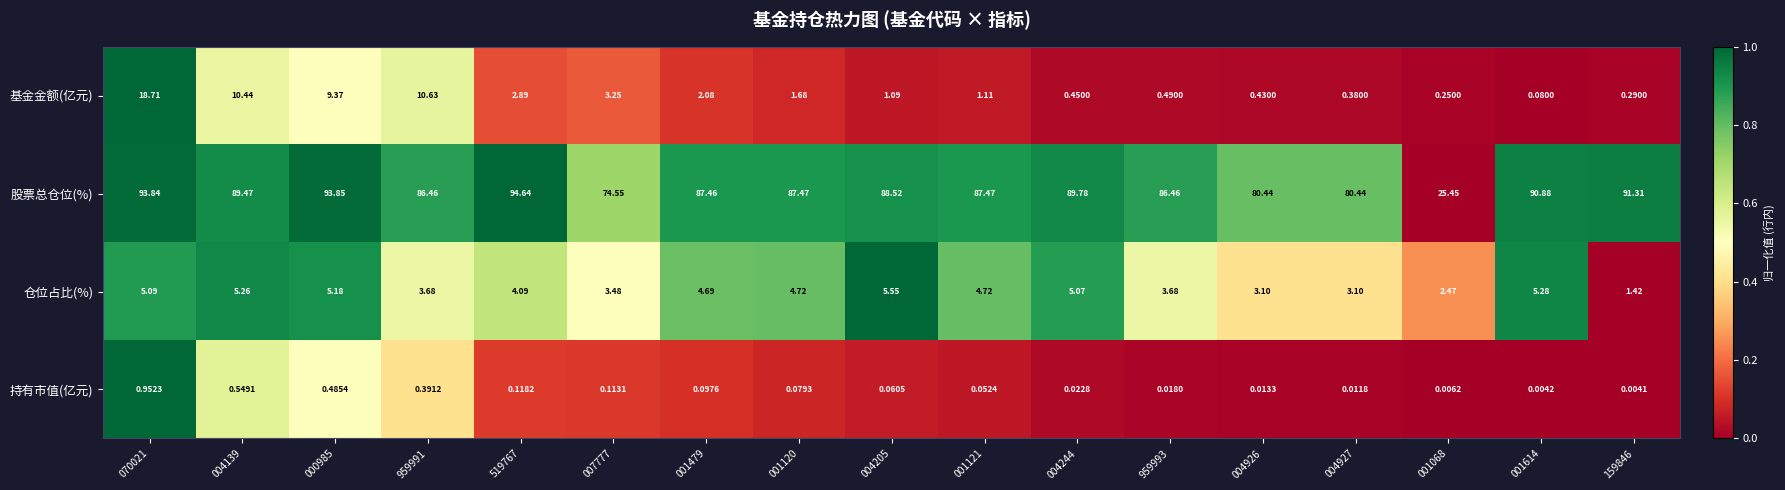

Which series has the largest range (max minus min)?

股票总仓位(%)